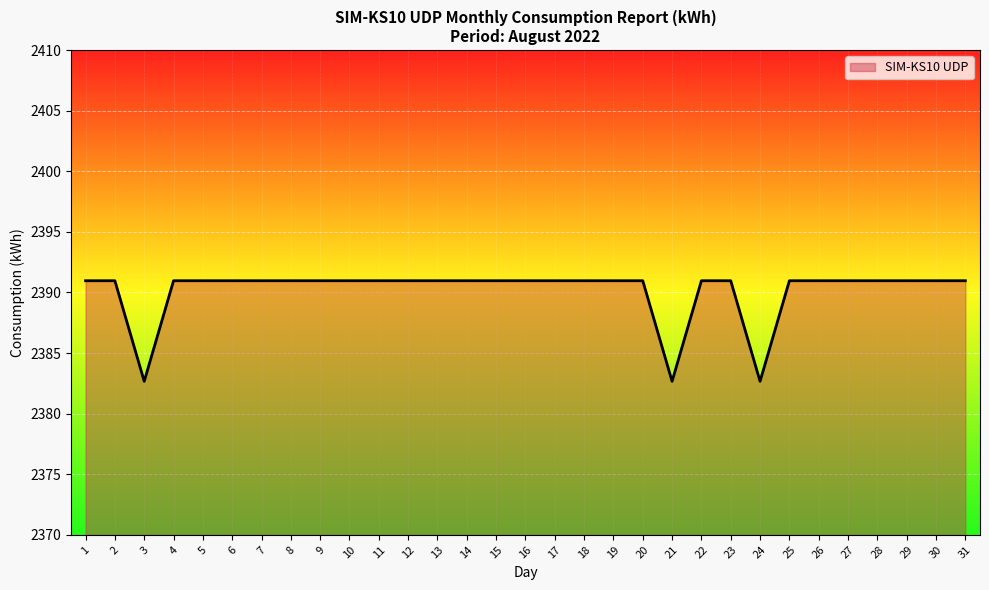

What is the greatest value displayed?

2391.0